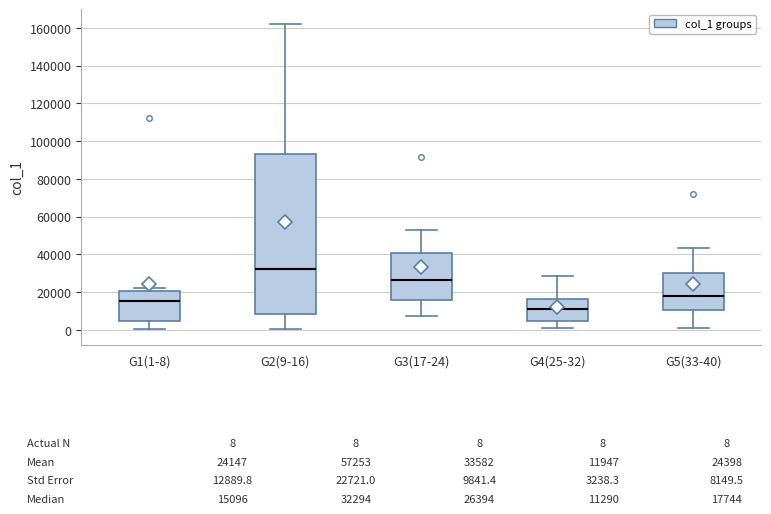

Which box has the highest median line?

G2(9-16)